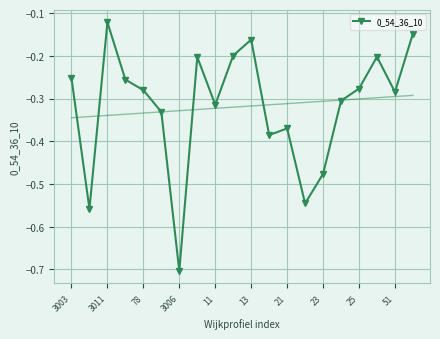

Where is the first local maximum for 0_54_36_10?

3011